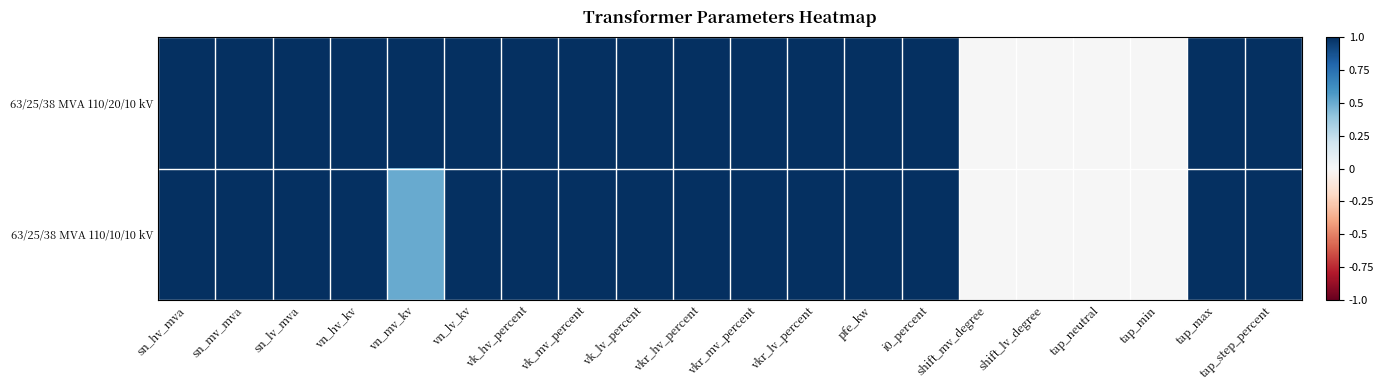

Rank the series at vkr_hv_percent from lowest to highest value.

63/25/38 MVA 110/20/10 kV, 63/25/38 MVA 110/10/10 kV